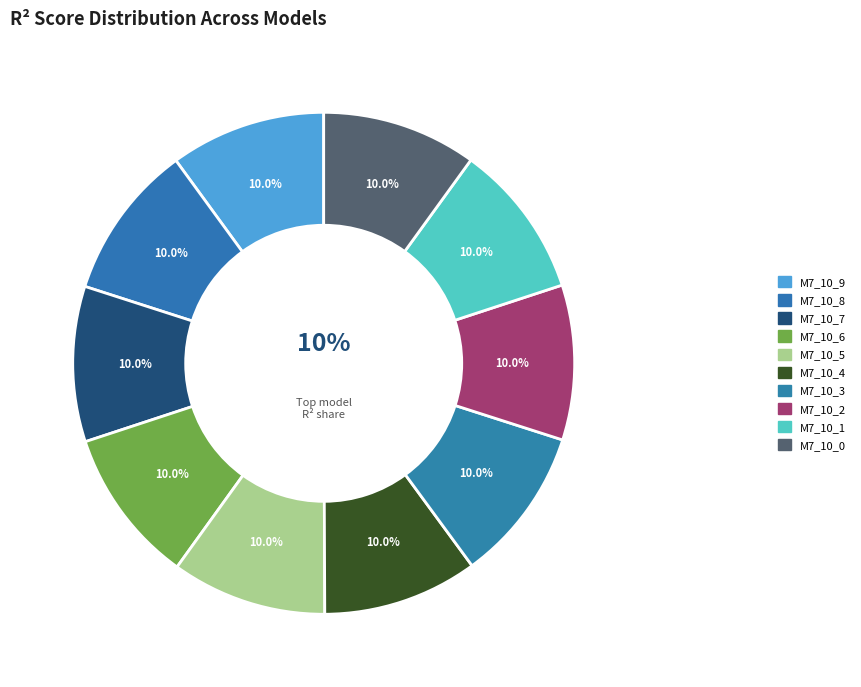

To the nearest percent, what is the combined percentage of model_7_10_0 and model_7_10_6?

20%